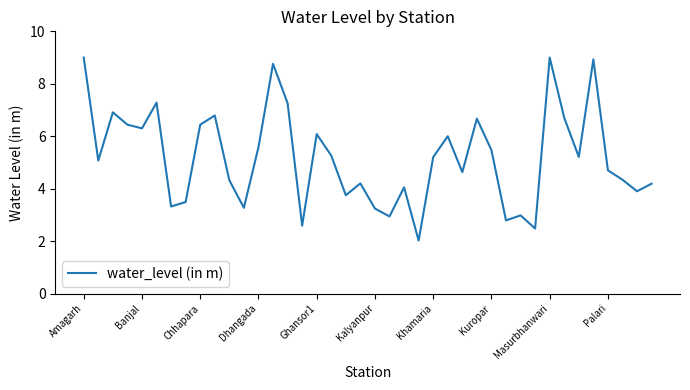

What is the maximum value shown in the chart?

9.0